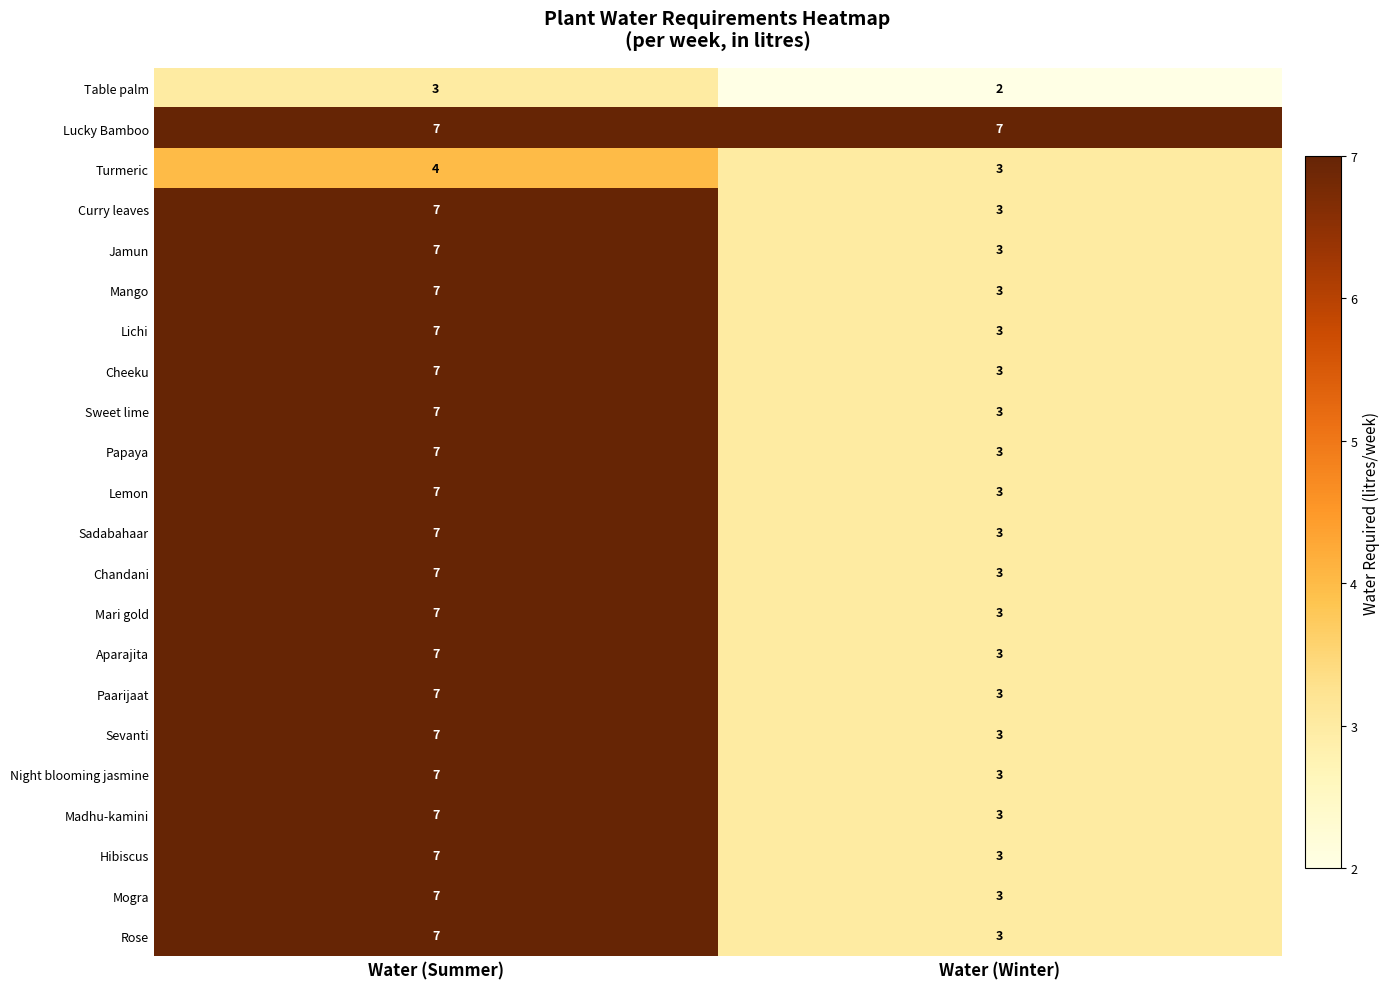

List the labels in order of Madhu-kamini value, smallest first.

Water (Winter), Water (Summer)